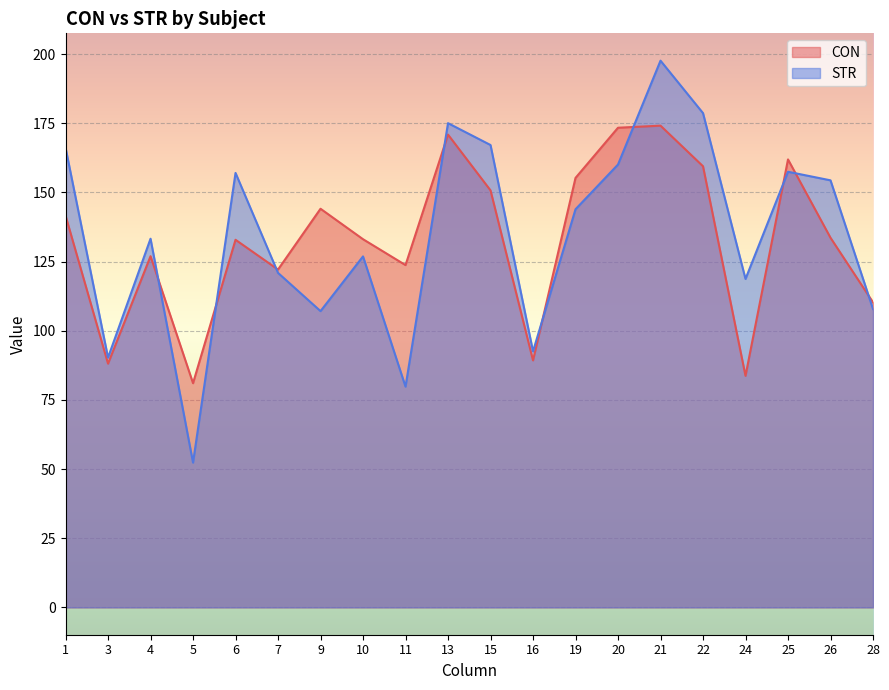

Which series has the largest range (max minus min)?

STR